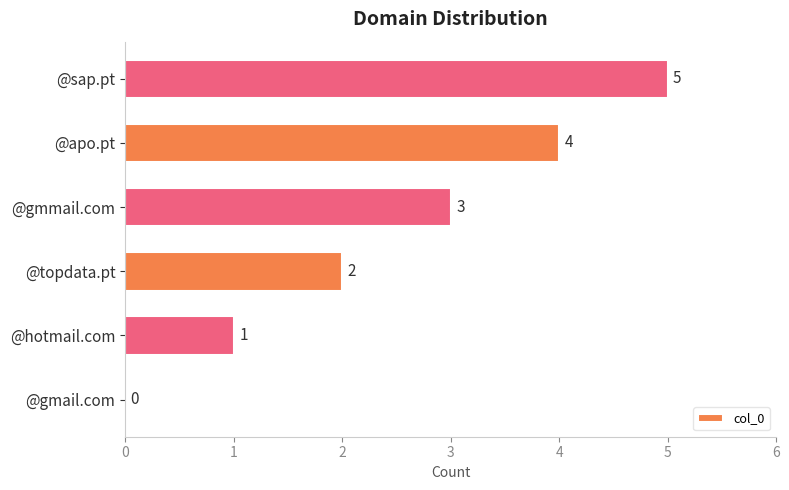

How many values are above zero?

5